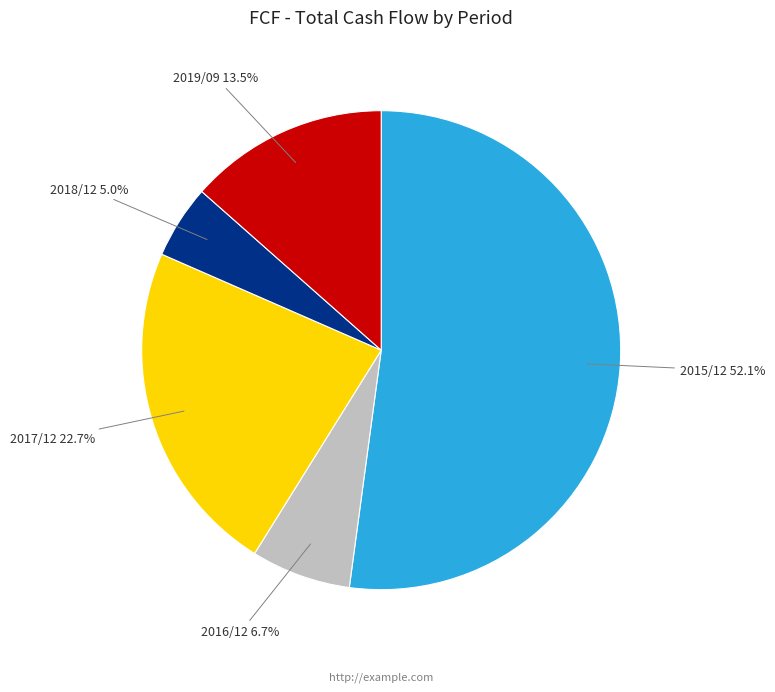

What is the total percentage of 2015/12 and 2018/12?

57.1%